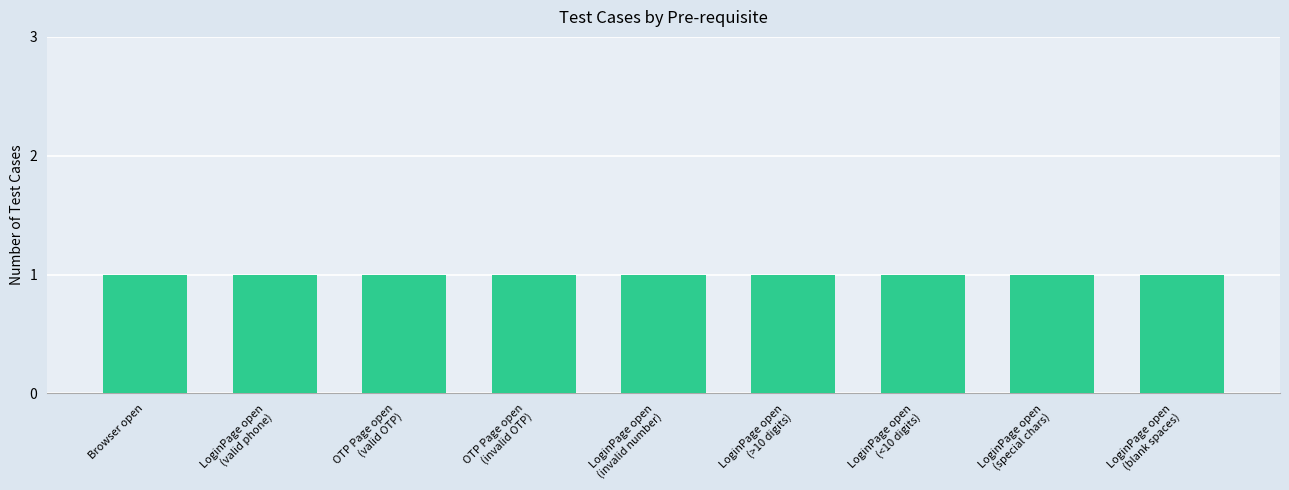

Between LoginPage should be open and LoginPage should be open, which is larger?

LoginPage should be open